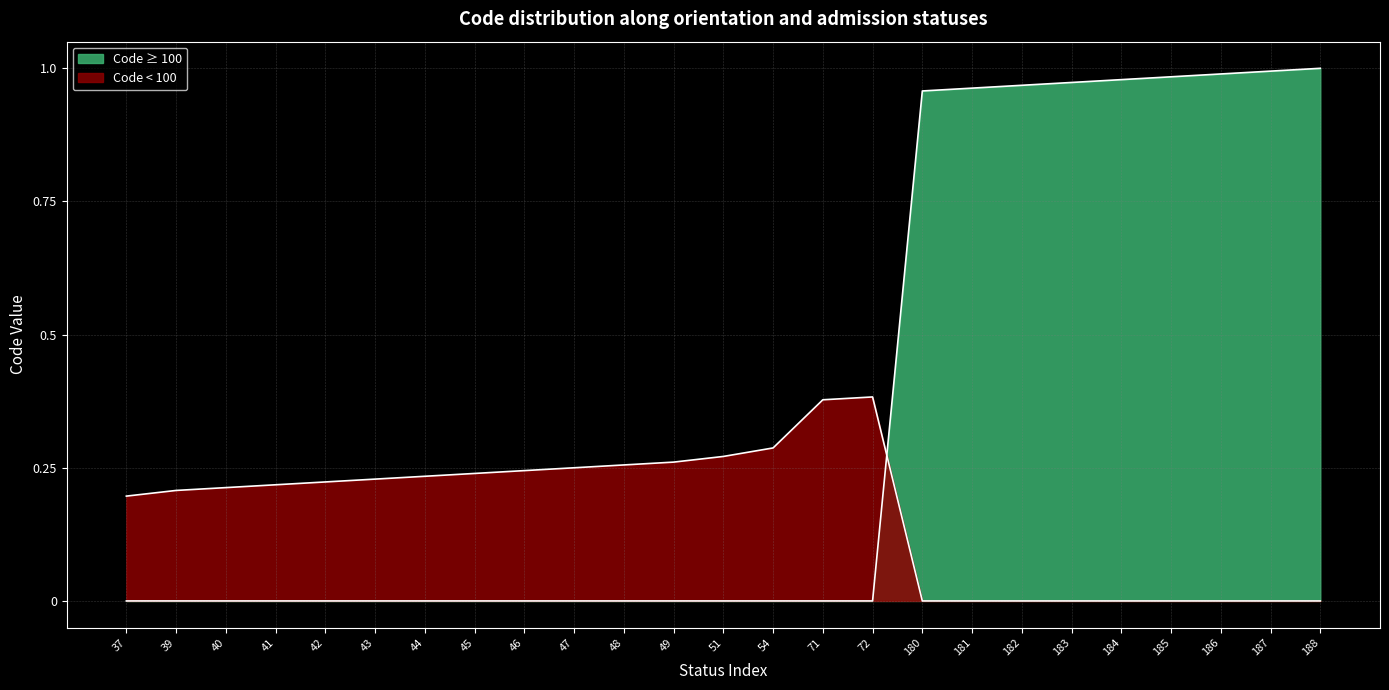

Which label corresponds to the smallest value in the chart?

37